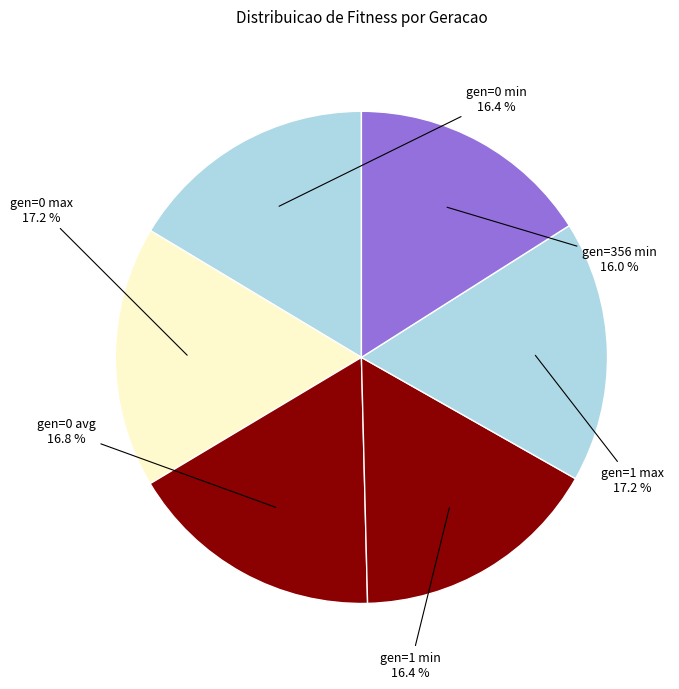

Is there any slice that represents more than half of the pie?

No